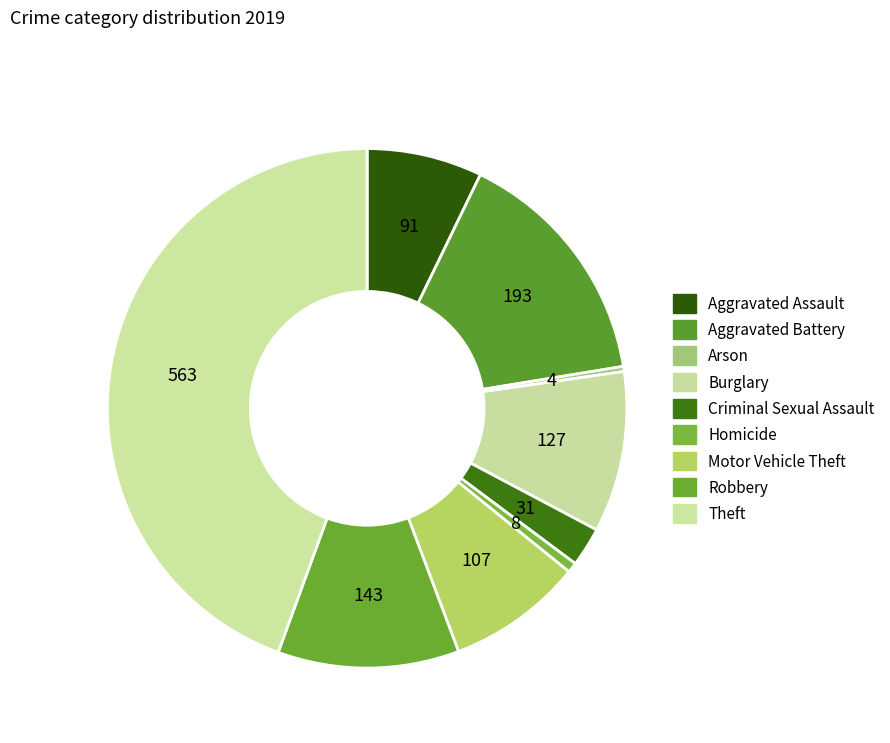

How many slices are in this pie chart?

9